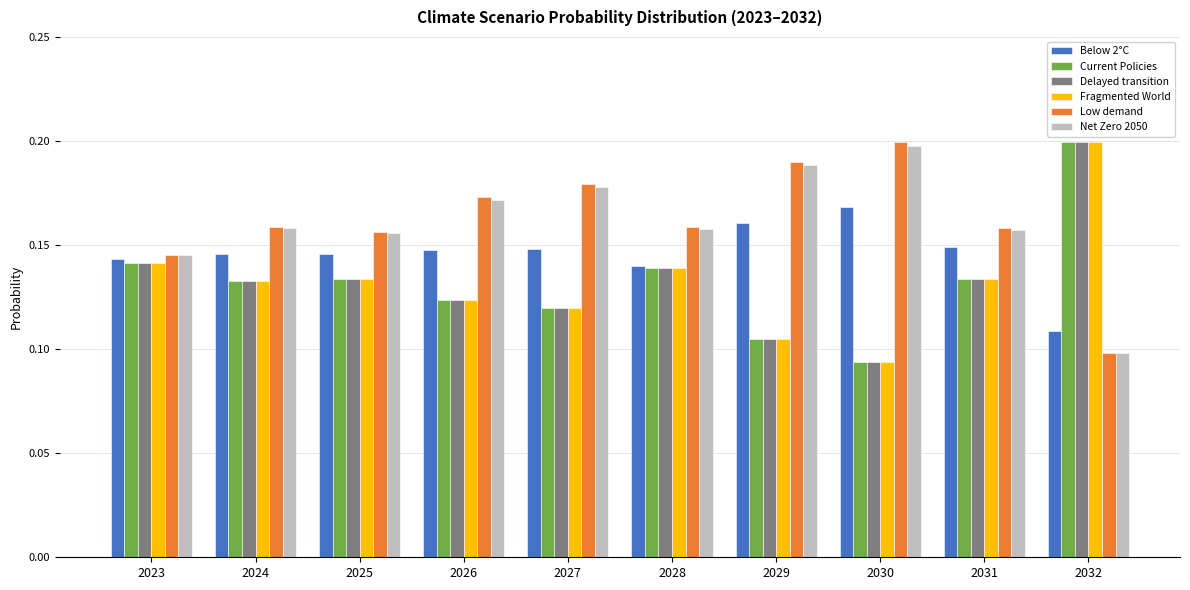

True or false: Delayed transition has a value of 0.0 at 2027.

False